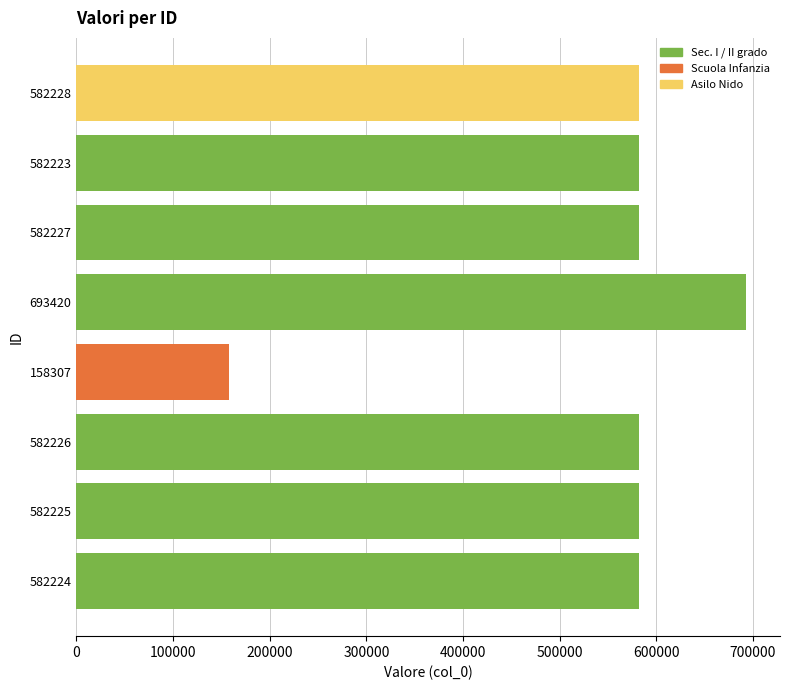

How many bars are there in total?

8